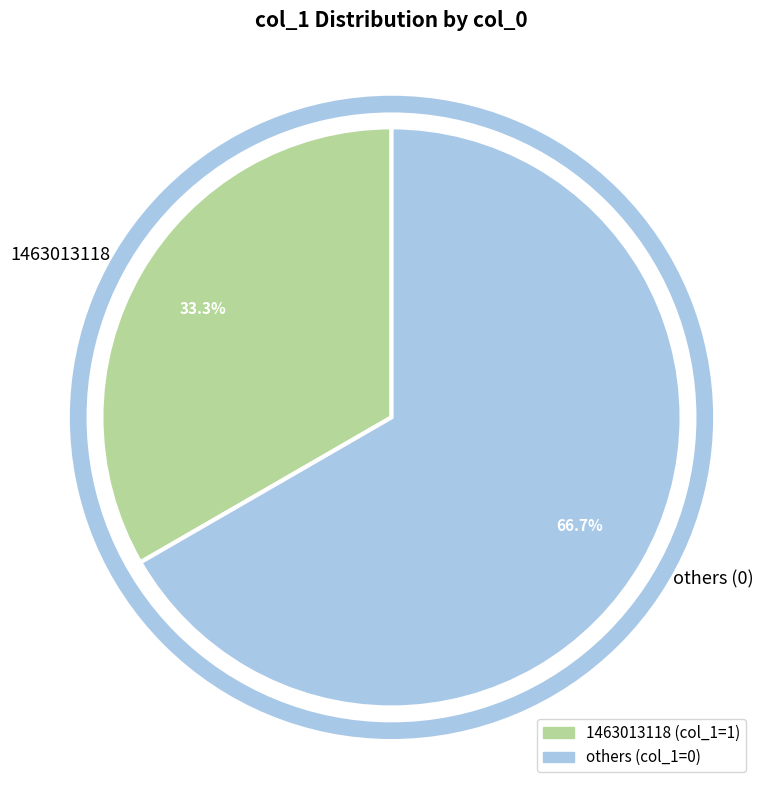

Combined, what portion of the pie is others (0) and 1463013118?

100.0%